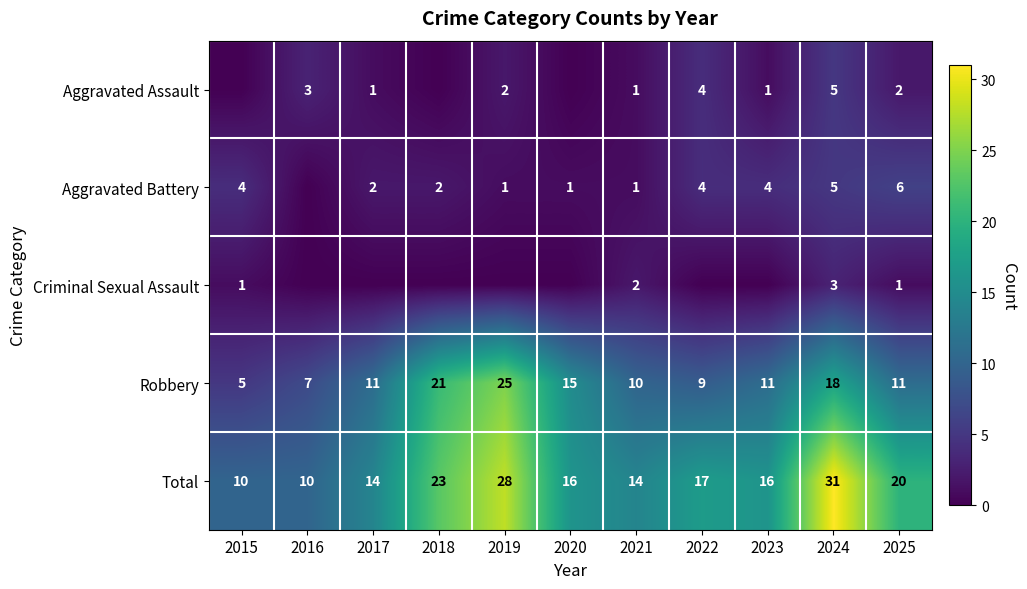

True or false: Total has a value of 18 at 2015.

False